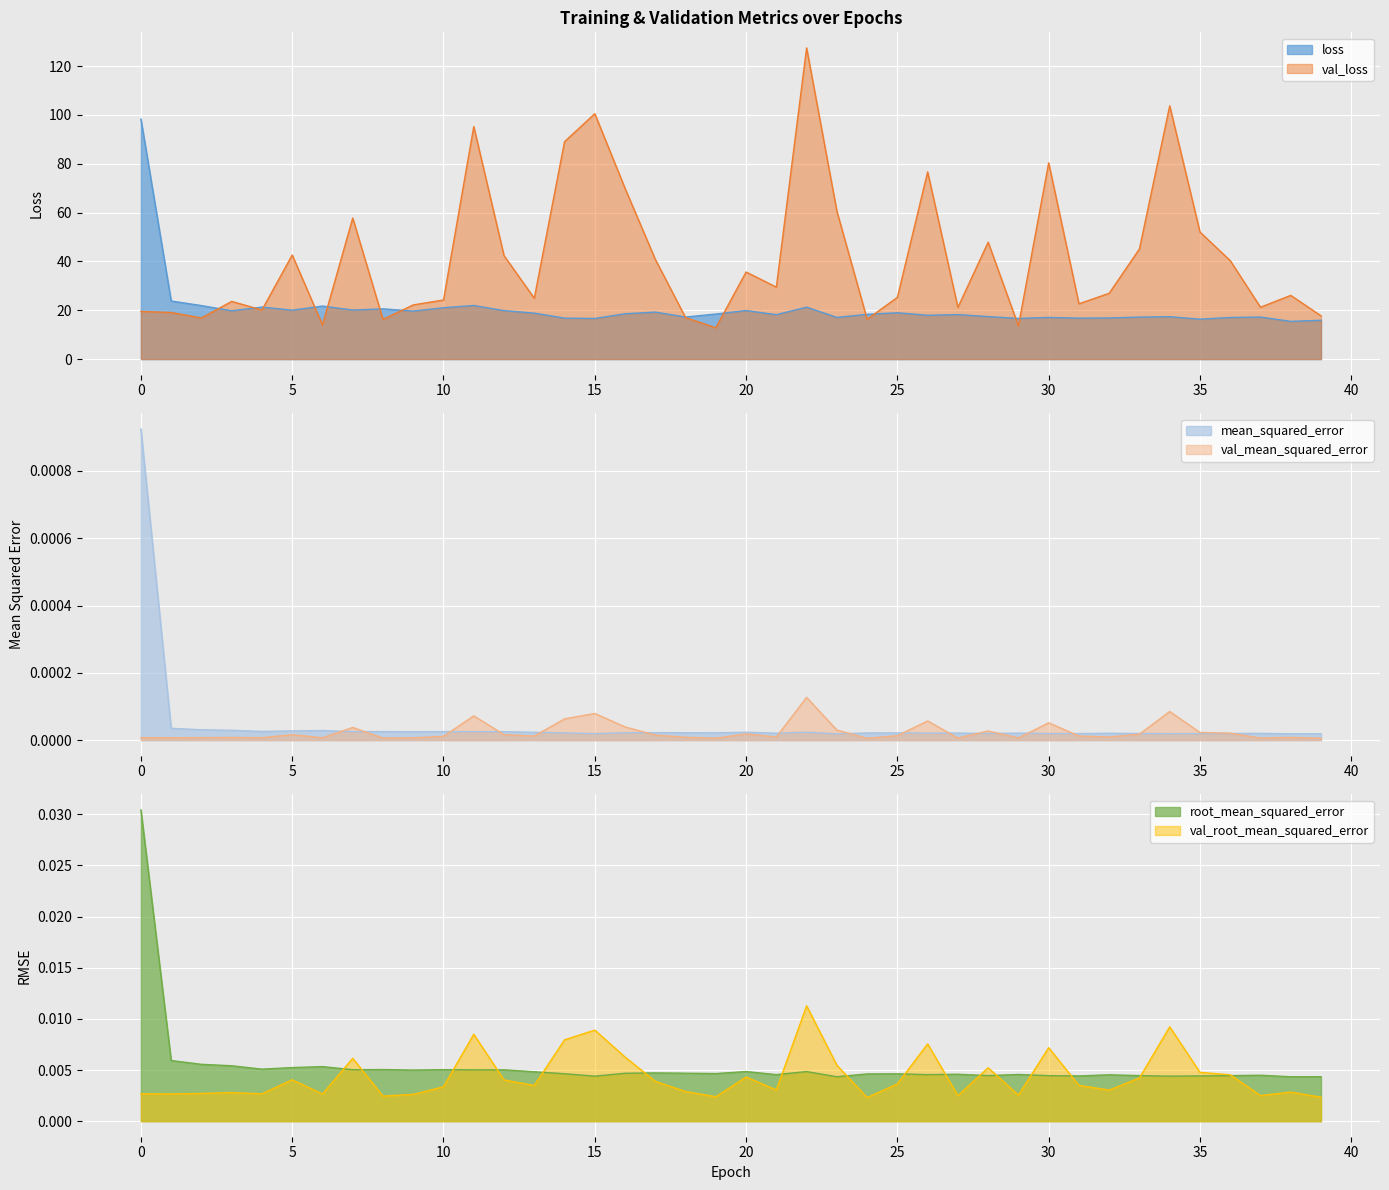

Where is root_mean_squared_error nearest to the value 0?

38